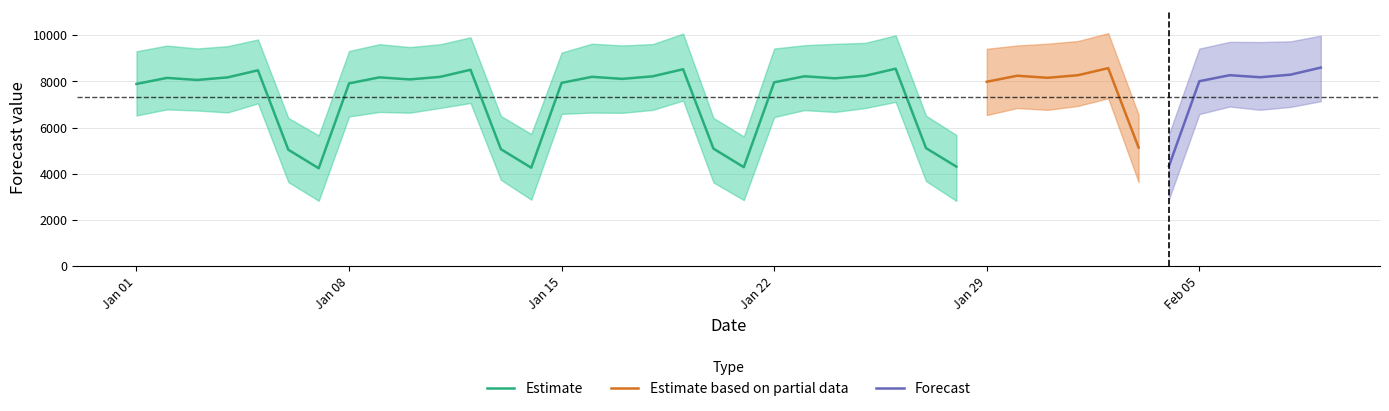

What is the difference between the yhat values at 2024-01-09 and 2024-01-20?

3089.1